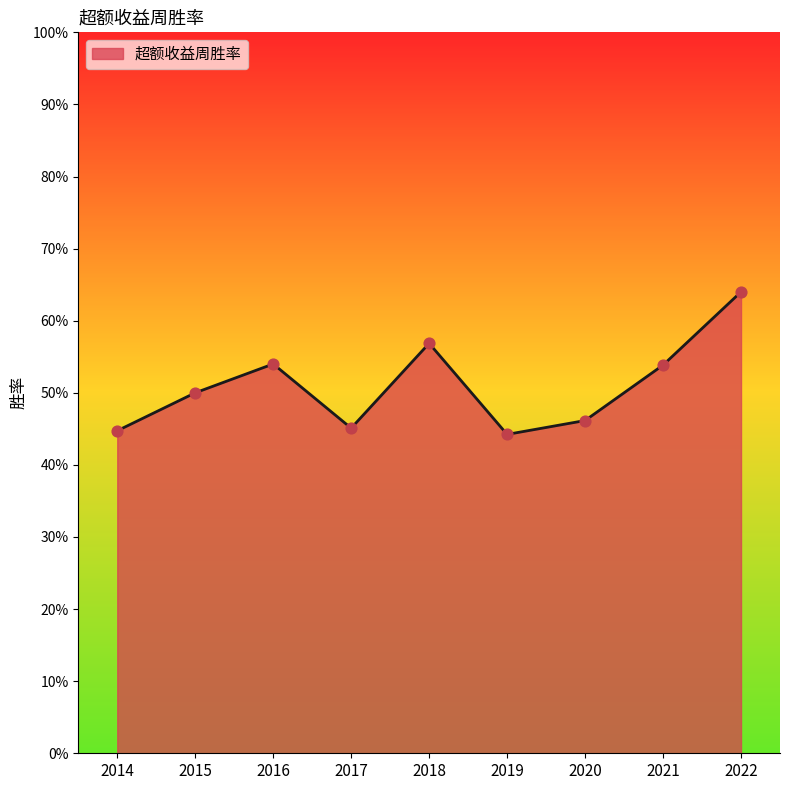

Does the chart have visible grid lines?

No